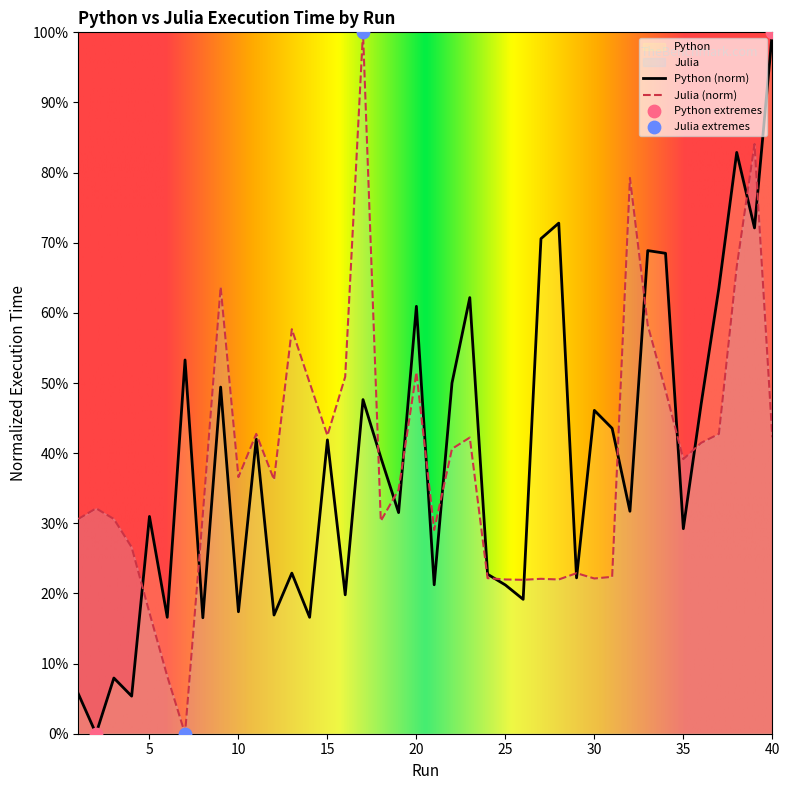

At how many categories does at least one series exceed 0?

40